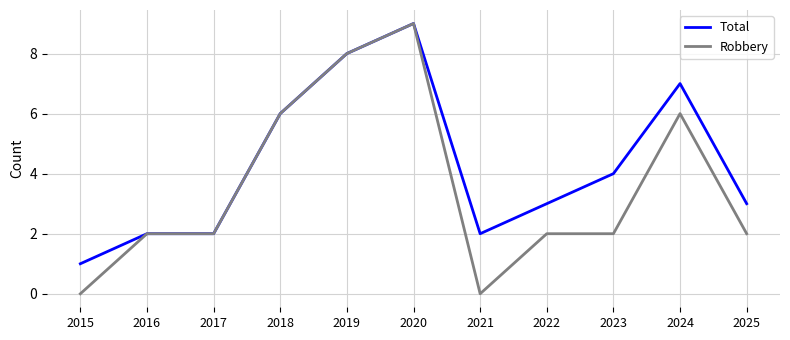

Which series has the widest spread of values?

Robbery